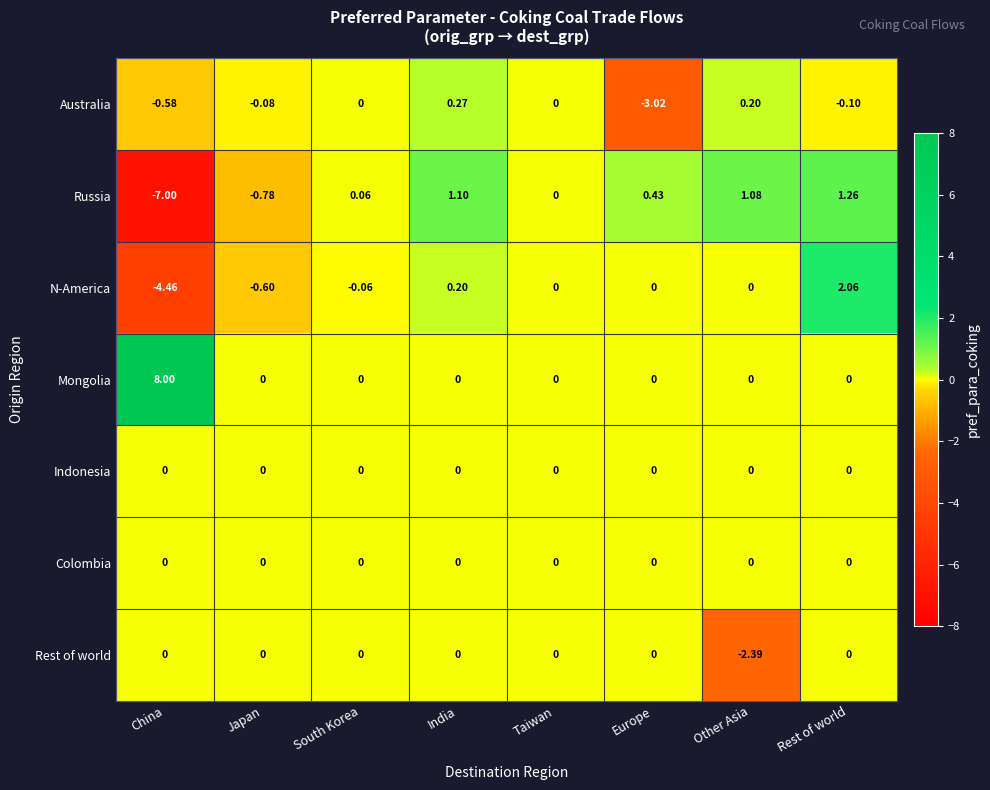

Between South Korea and Other Asia, which series saw the biggest shift?

Rest of world